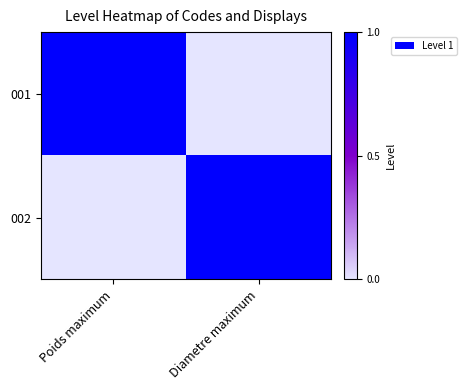

Rank the series by their maximum value, from highest to lowest.

001, 002